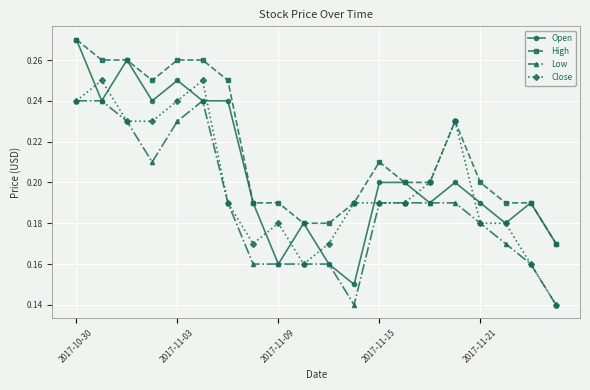

List the series in order of their overall mean, lowest first.

Low, Close, Open, High